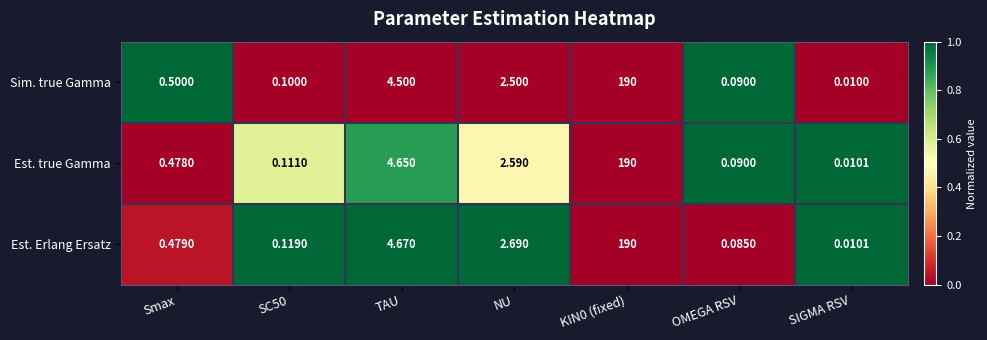

How many categories are shown in the chart?

7